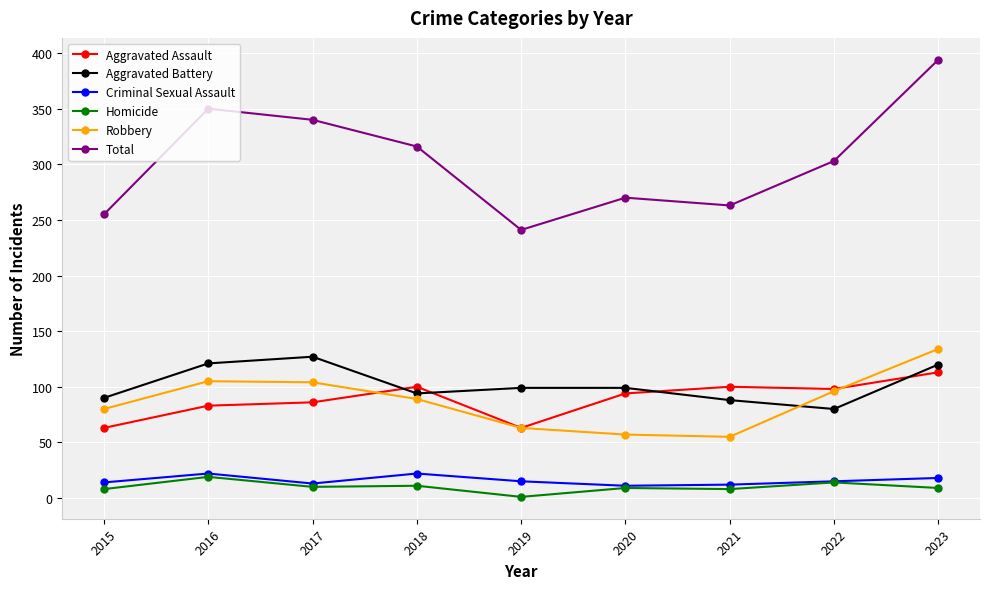

Which category has the lowest value across all series?

2019